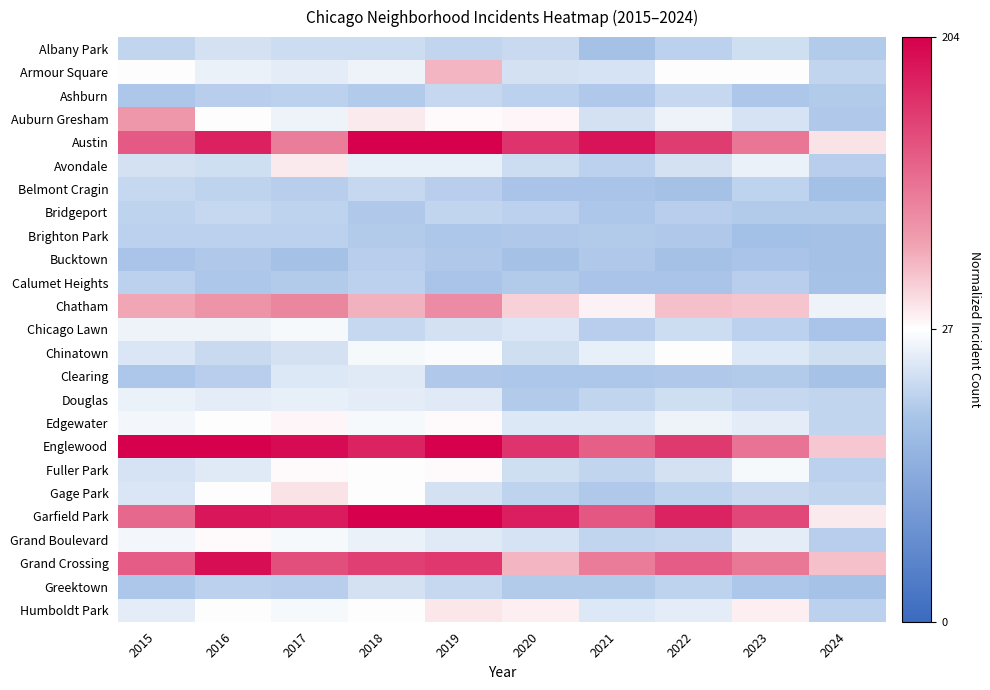

At how many categories does at least one series exceed 0?

10